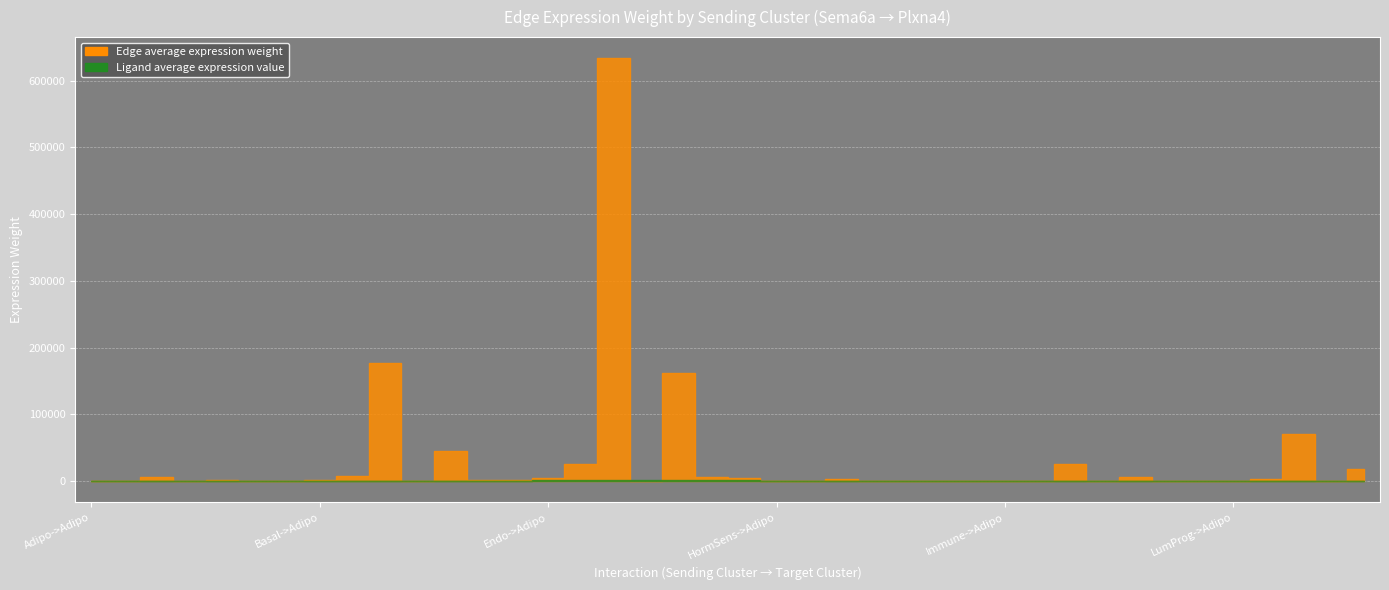

How many lines are shown in the chart?

2